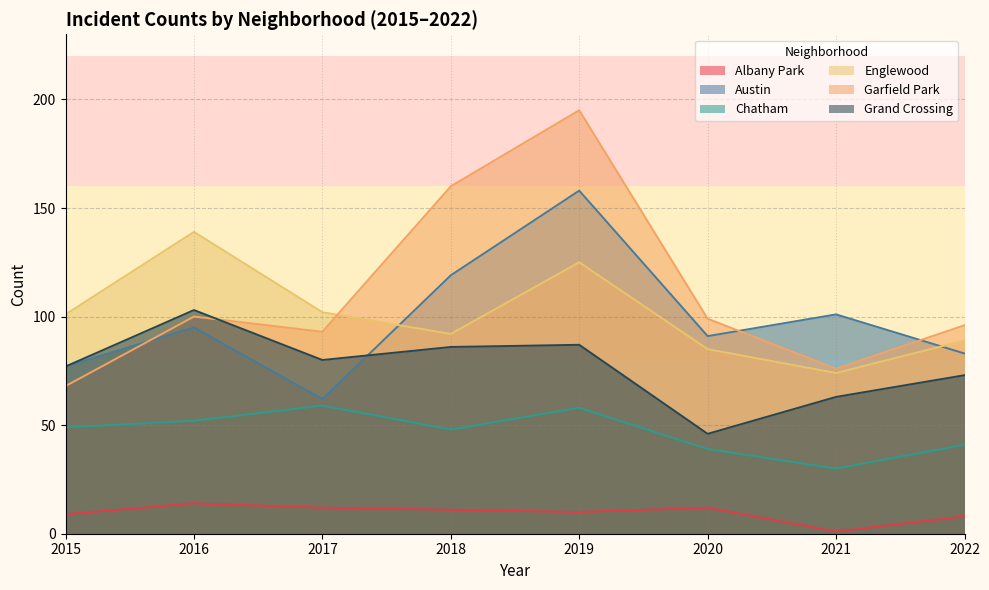

At which label is Albany Park closest to 7?

2022